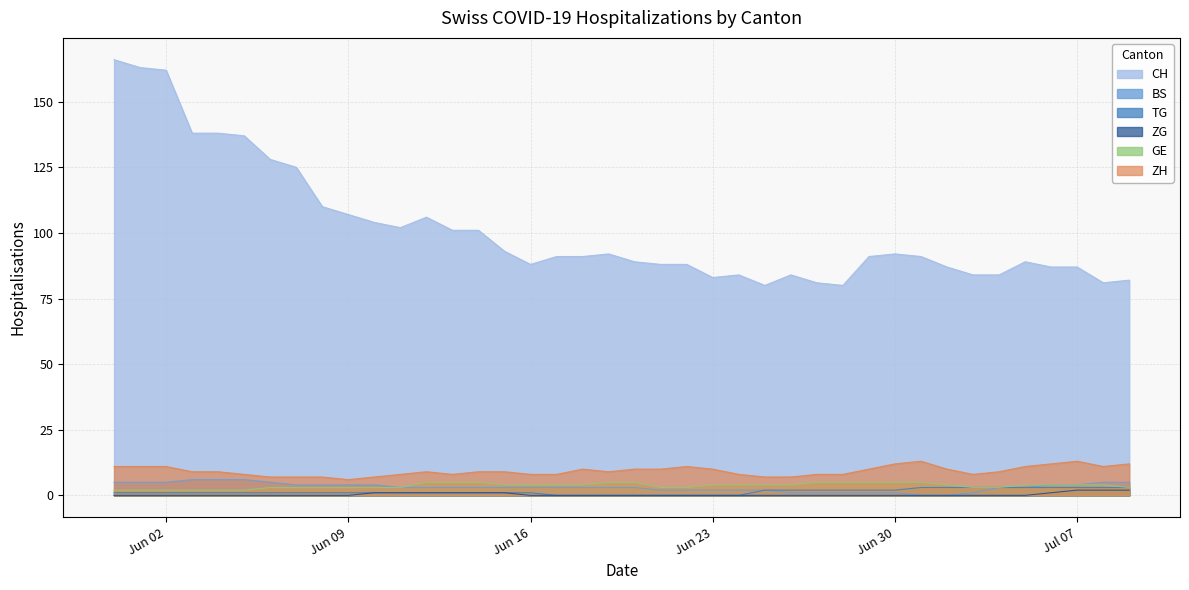

What is the label of the 32nd point from the right?

2020-06-08